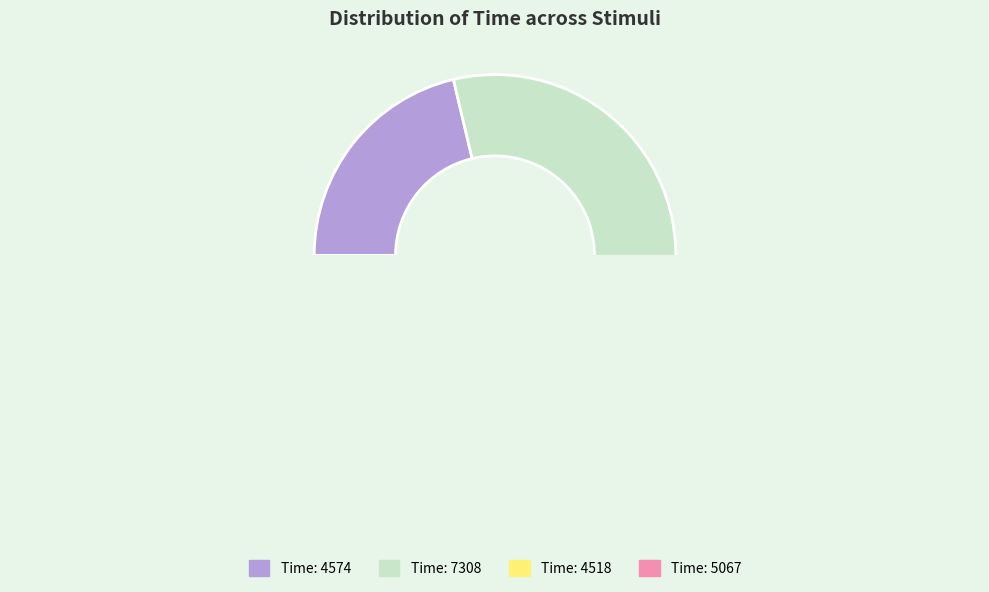

Count the number of slices in the pie.

4